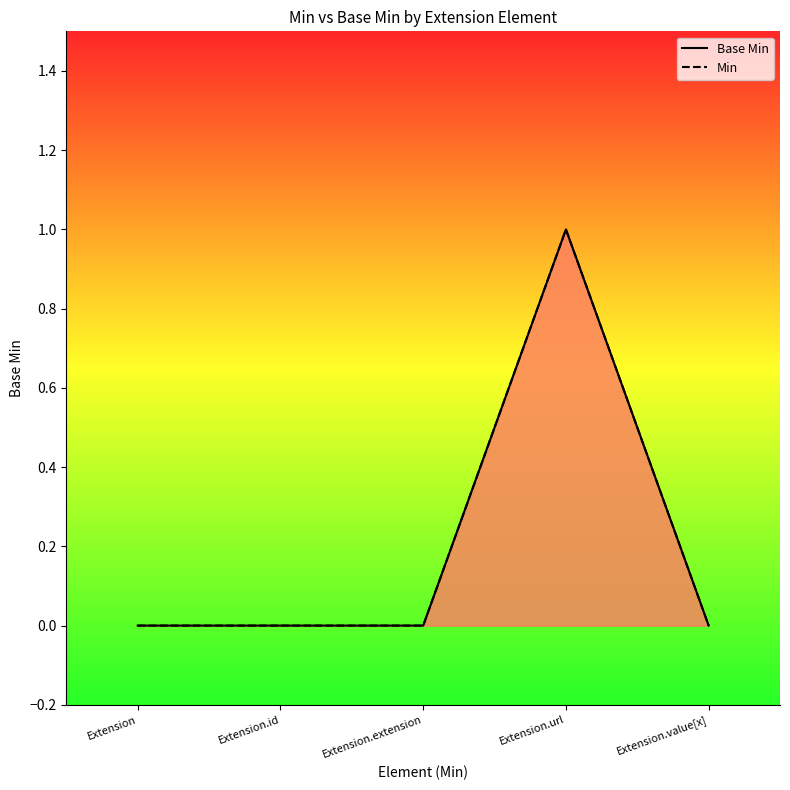

Count the Min values in the range 0 to 1.

5